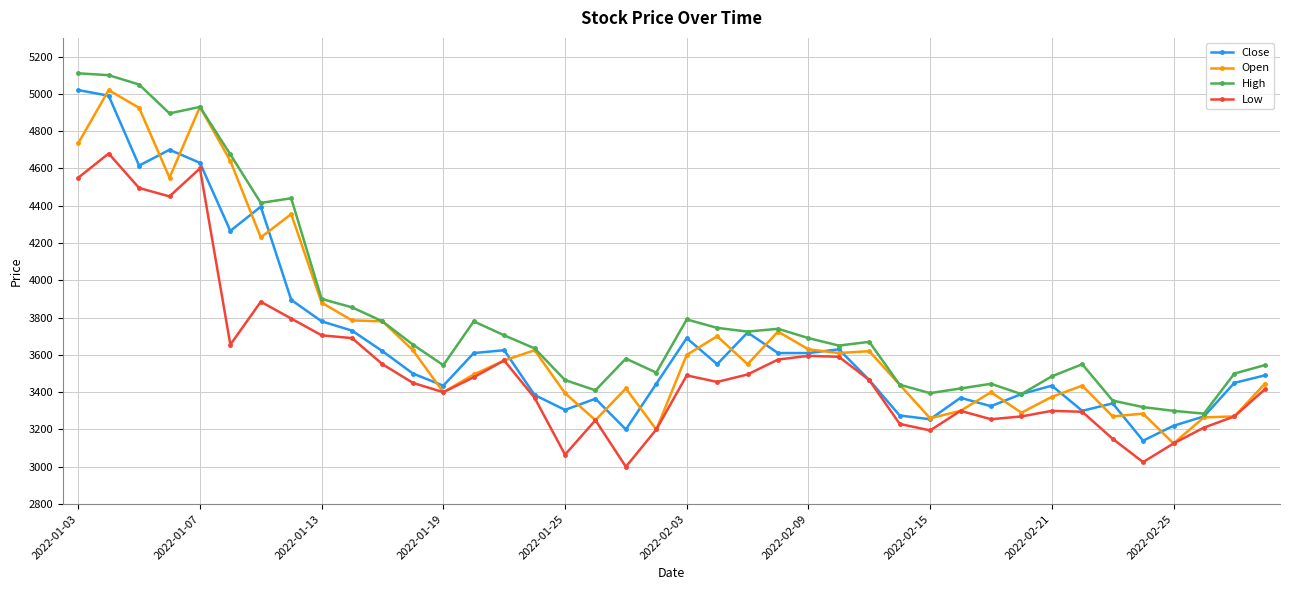

True or false: Low and High cross at least once.

False